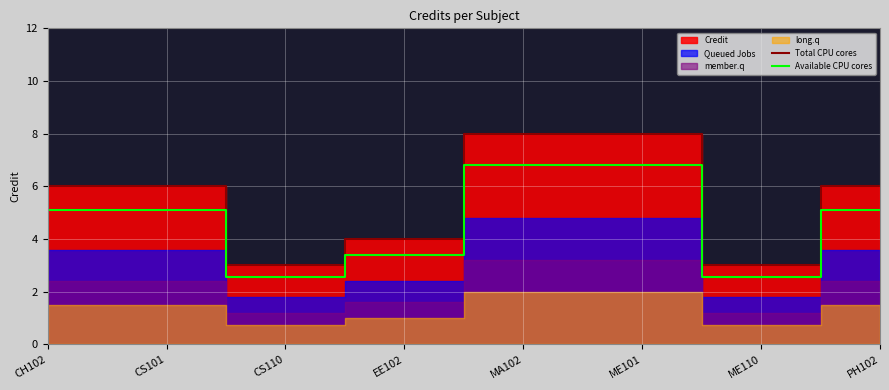

The value of Available CPU cores at CS101 is 5.1. True or false?

True